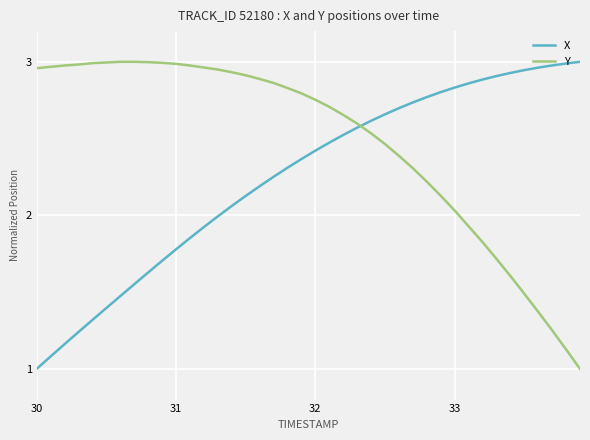

Which series ends up on top after the final intersection of X and Y?

X